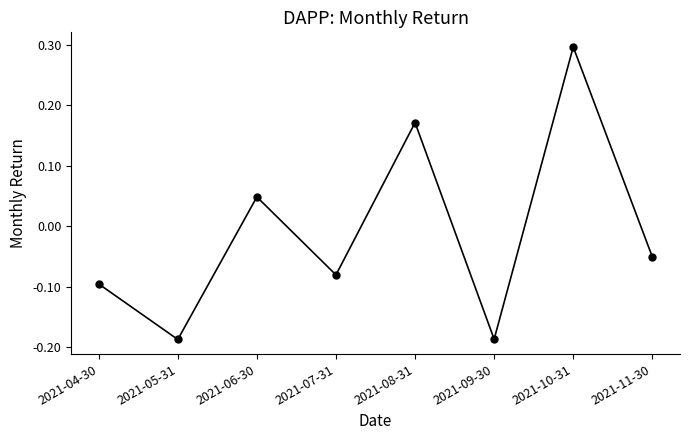

What position from the right is 2021-06-30?

6